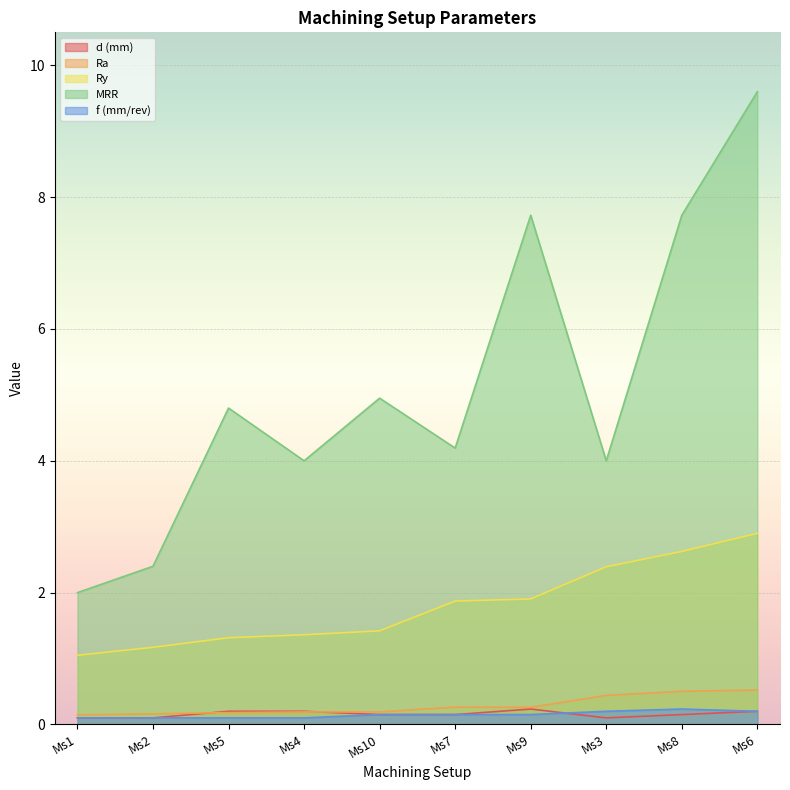

How many categories are shown in the chart?

10